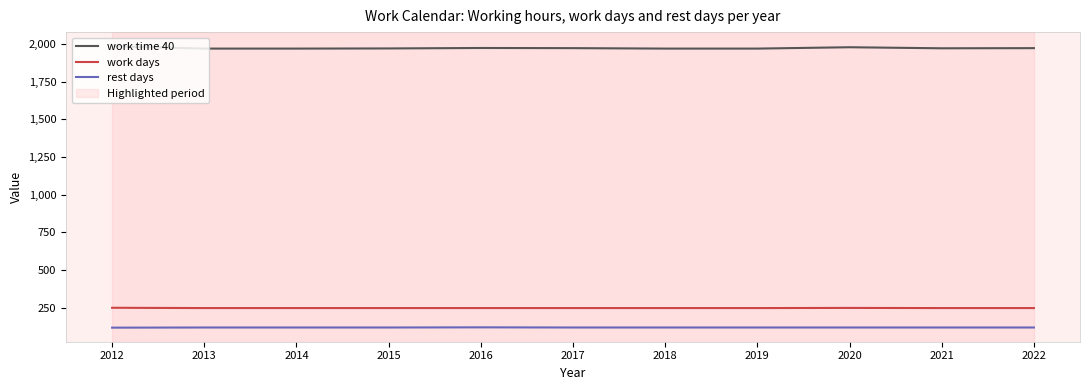

How many values in the rest days series are below 118?

1